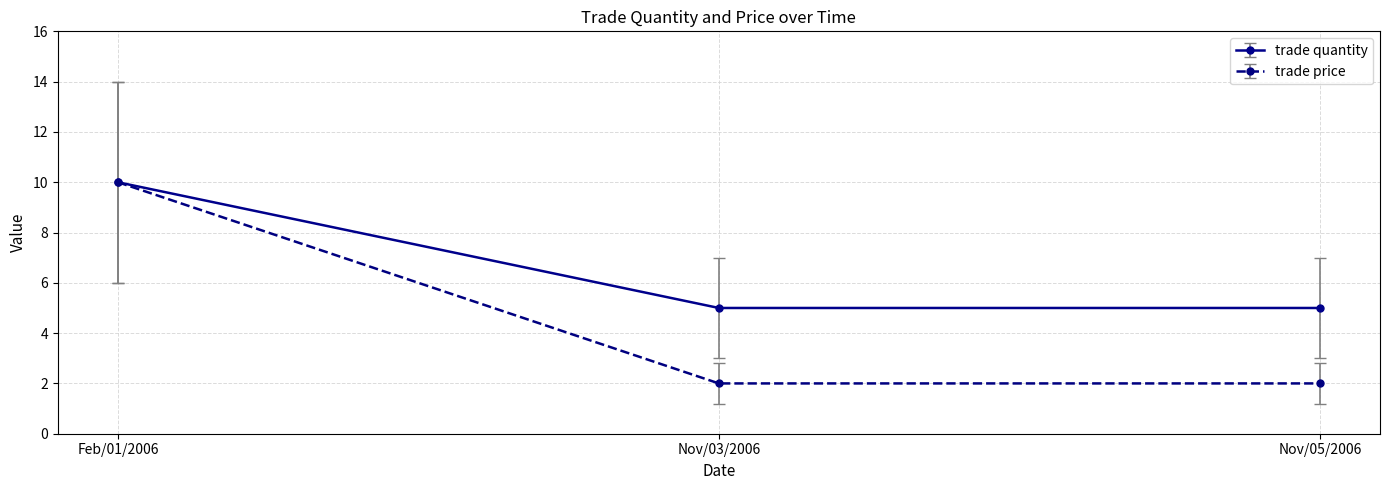

List the series in order of their overall mean, lowest first.

trade price, trade quantity